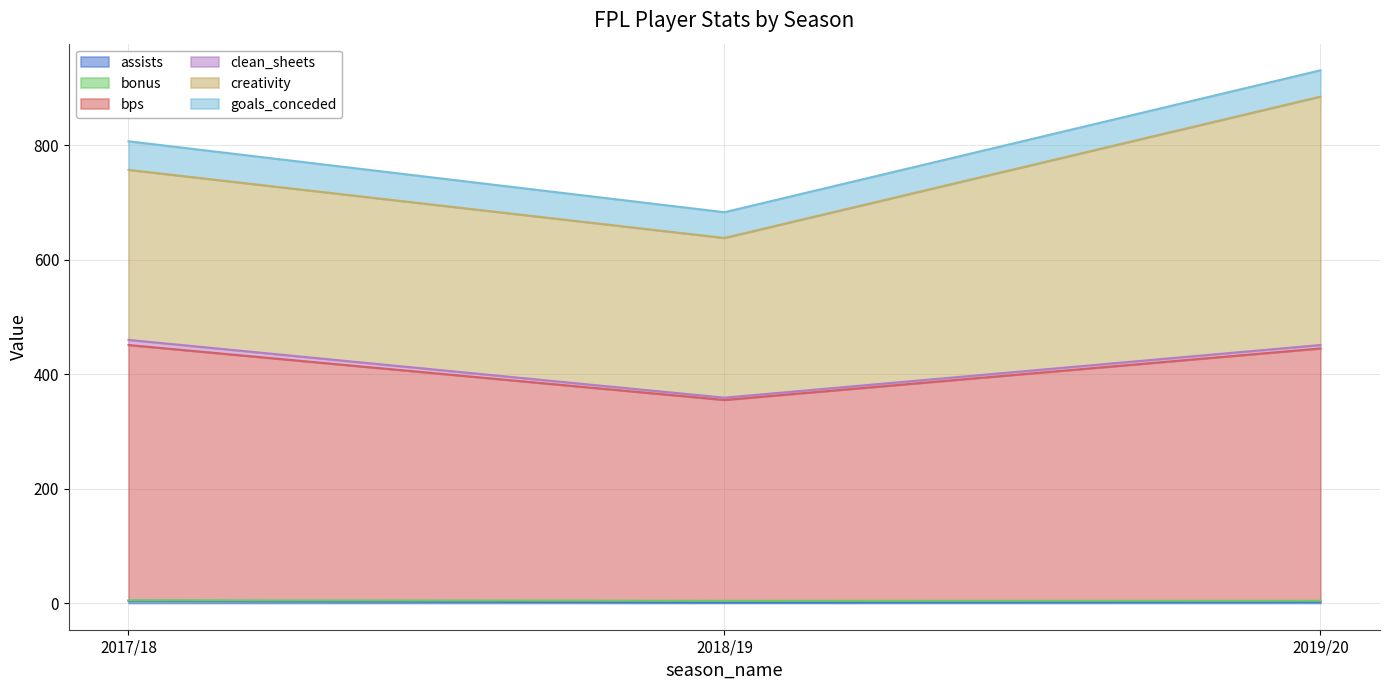

At which category is the sum across all series the highest?

2019/20